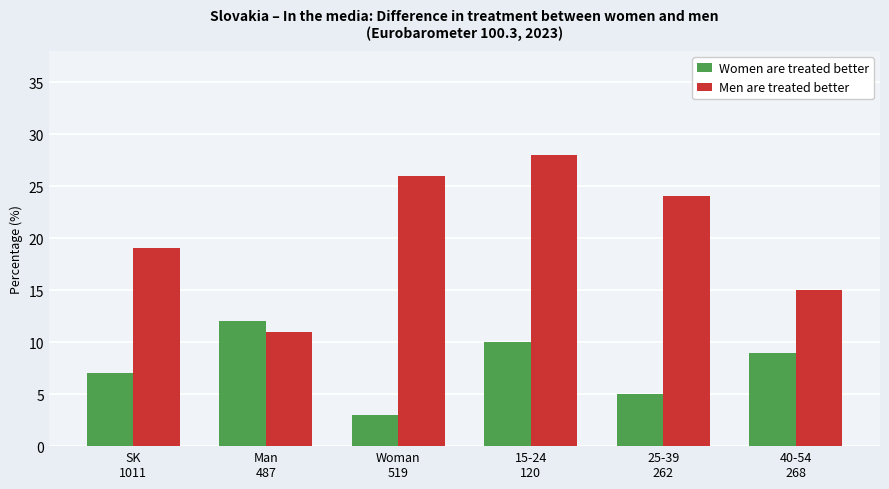

What are all the series names shown in the legend?

Women are treated better, Men are treated better